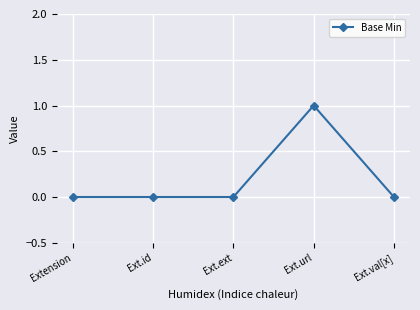

Reading left to right, extract all data points from this chart.

Extension=0	Ext.id=0	Ext.ext=0	Ext.url=1	Ext.val[x]=0